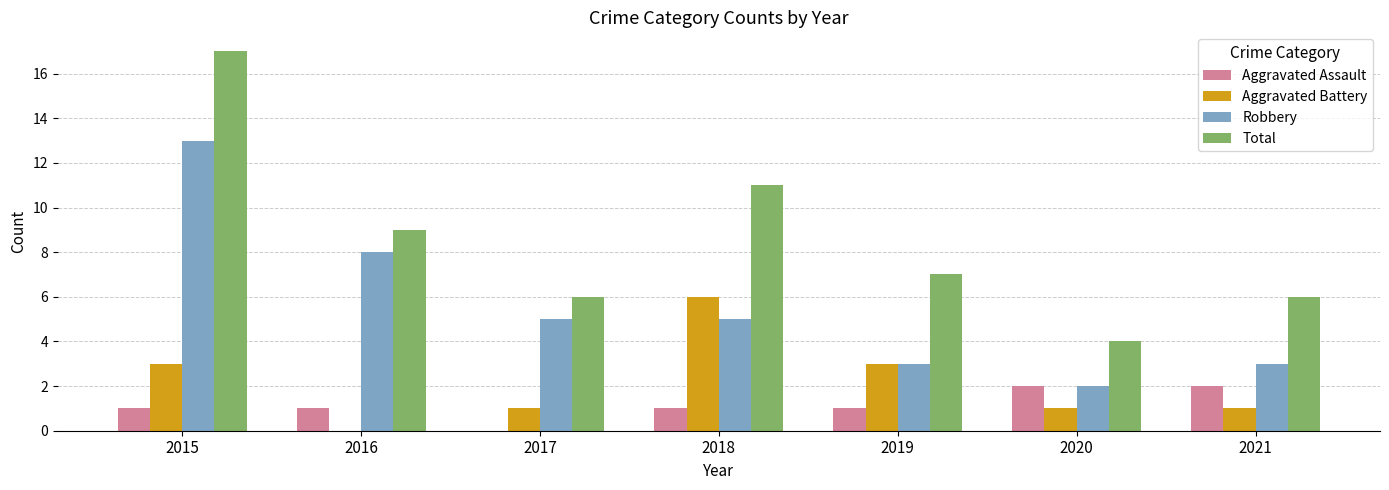

What is the spread (max minus min) of values at 2019?

6